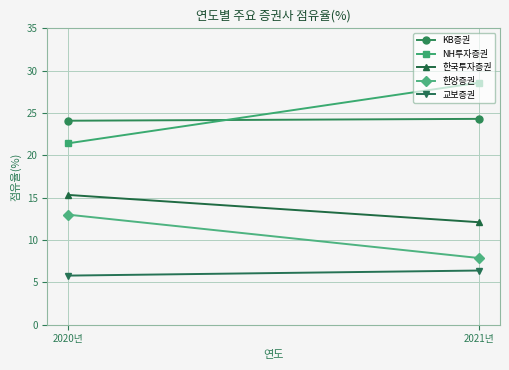

What is the sum of the KB증권 values at 2021년 and 2020년?

48.4